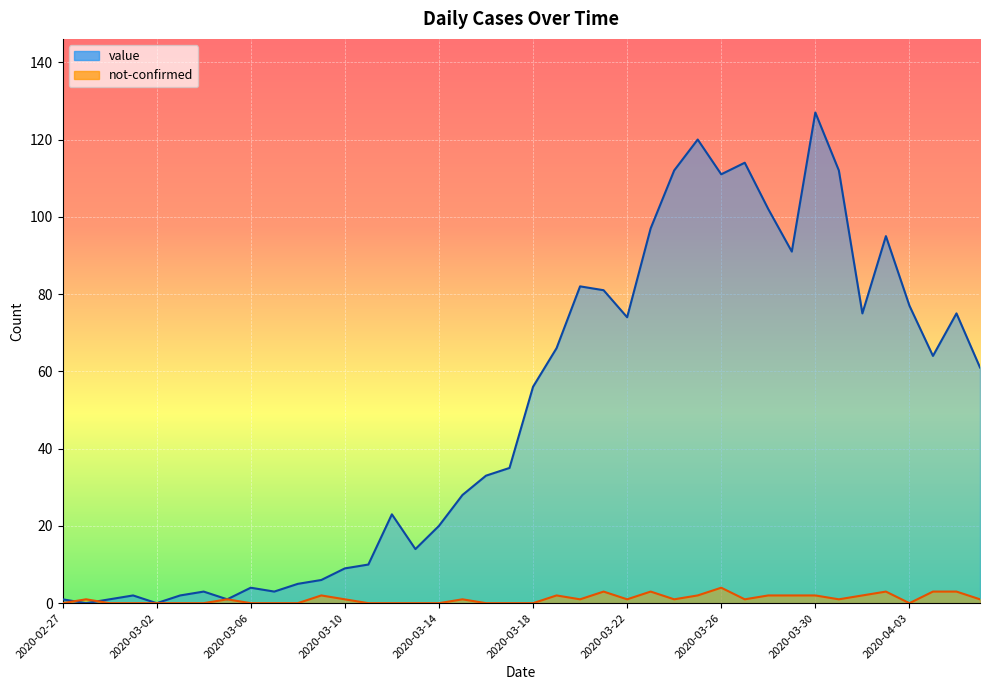

At which label is value closest to 63?

2020-04-04